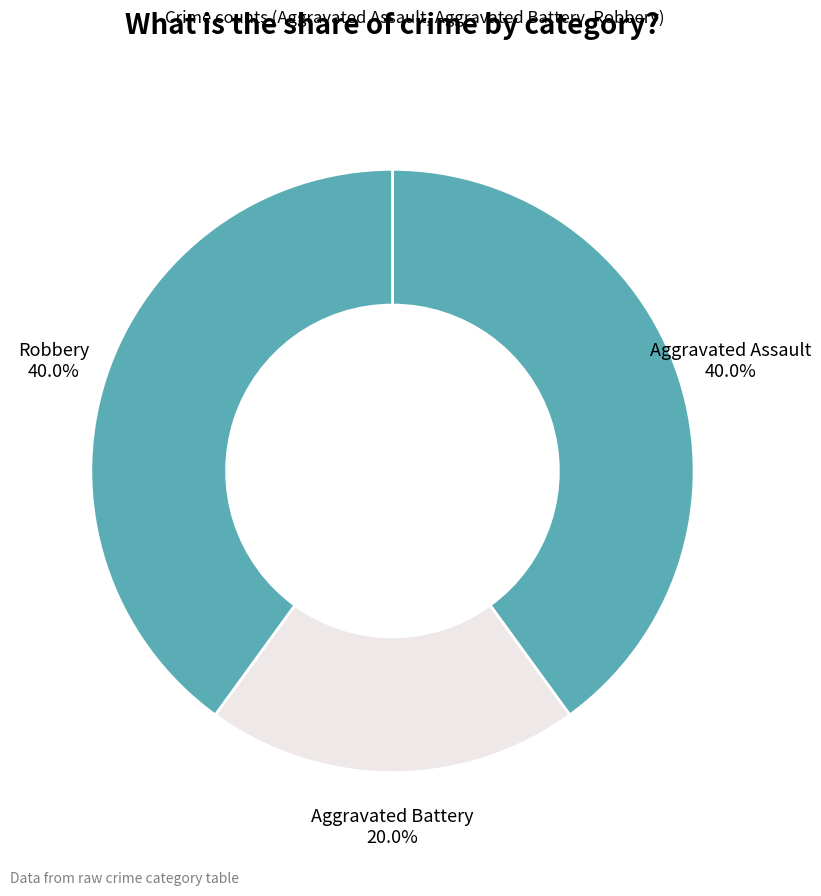

What is the smallest slice in the pie chart?

Aggravated Battery